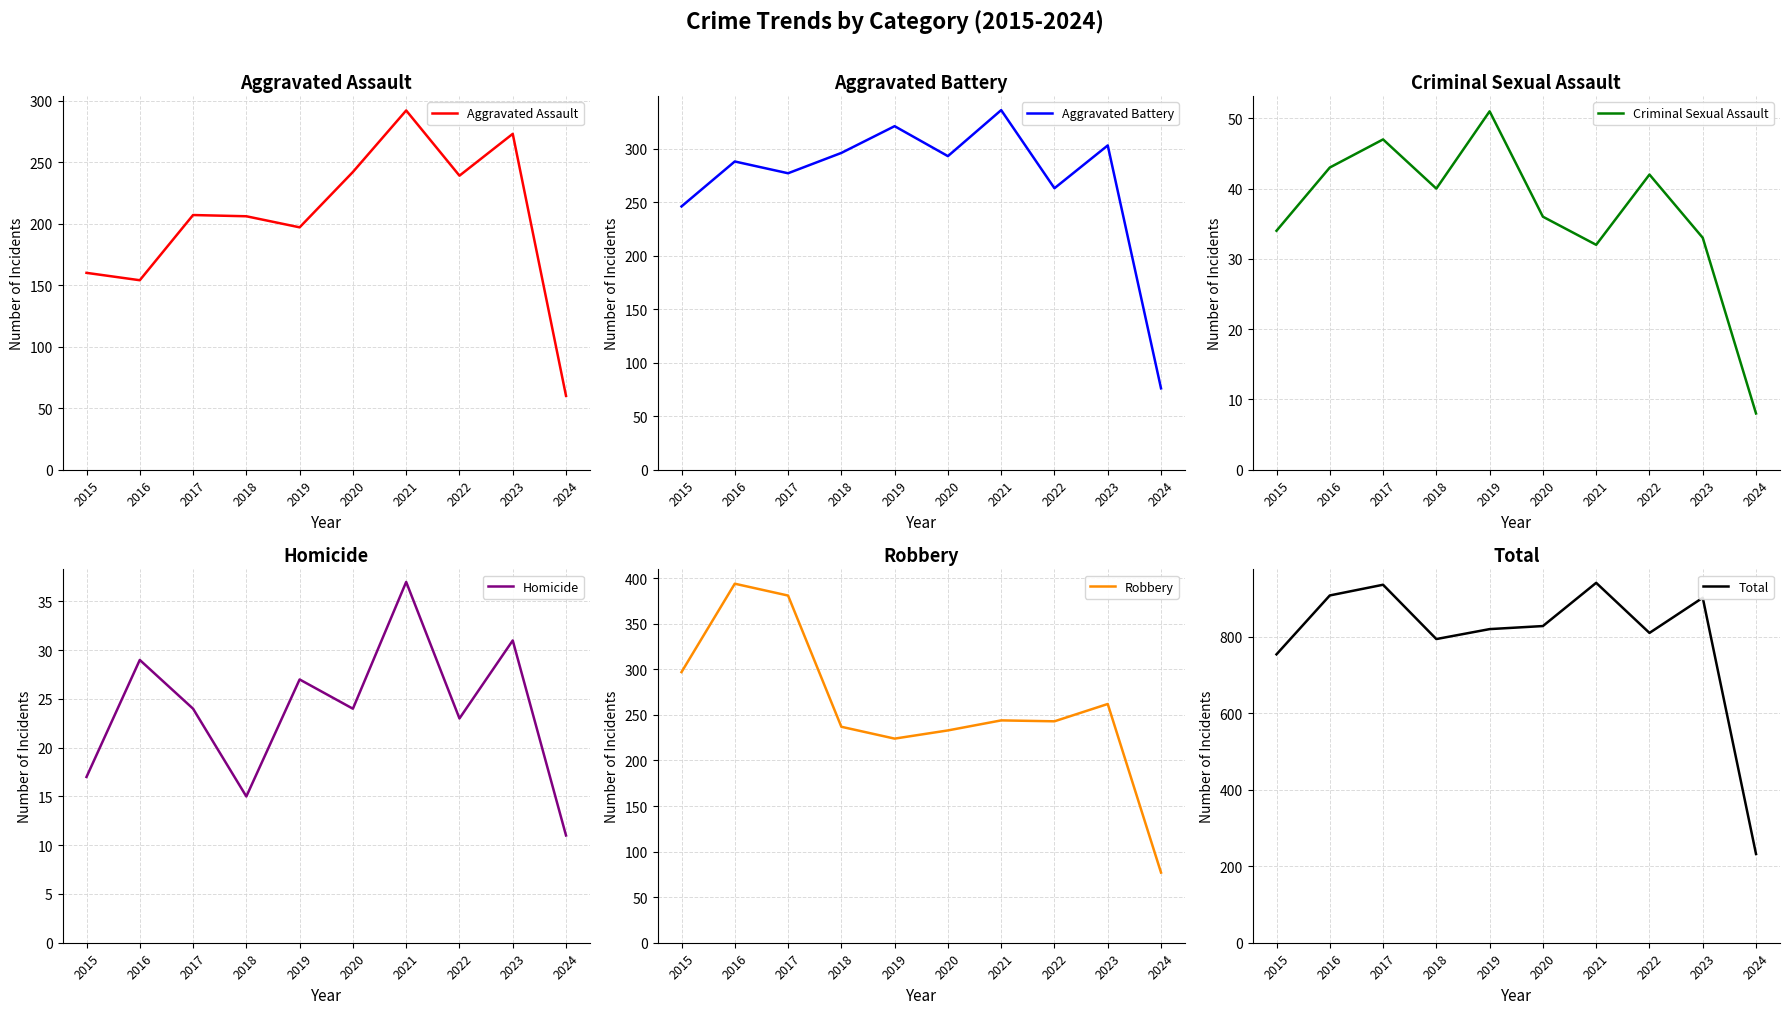

True or false: Robbery and Criminal Sexual Assault intersect in this chart.

False